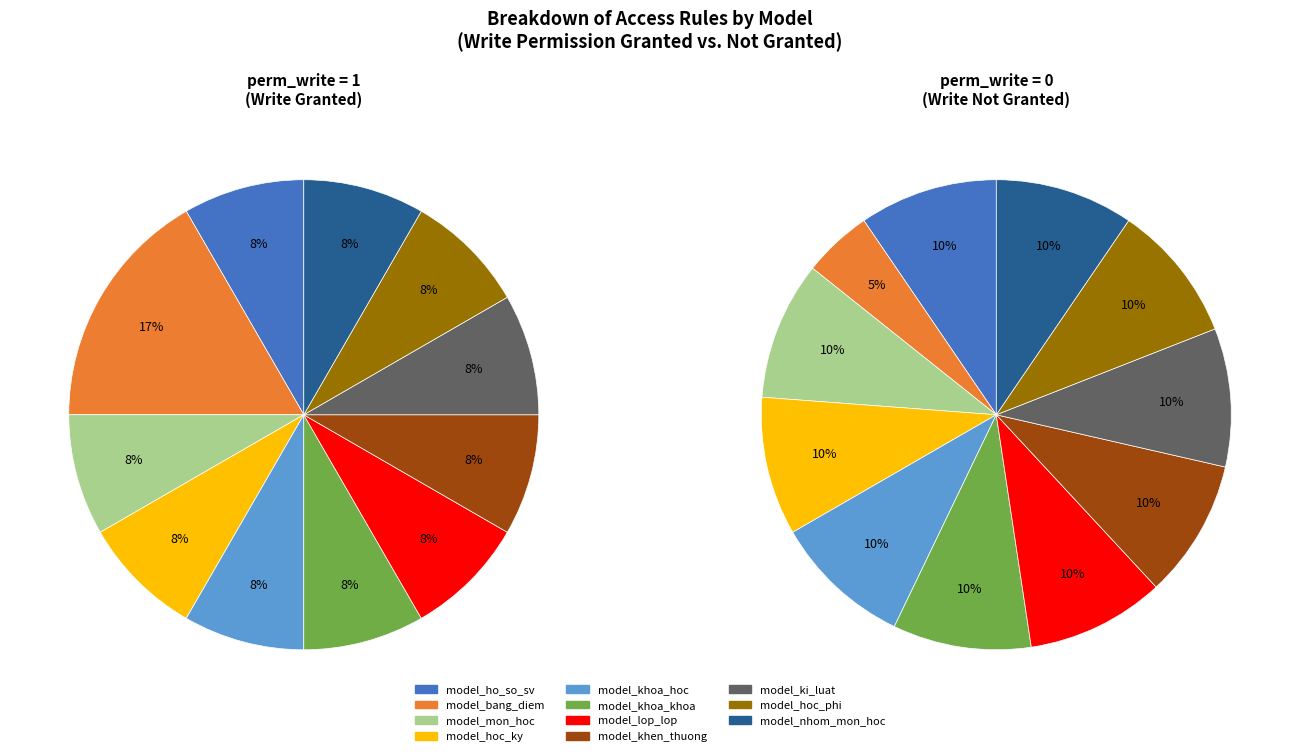

Is the sum of model_ki_luat and model_bang_diem greater than half?

No